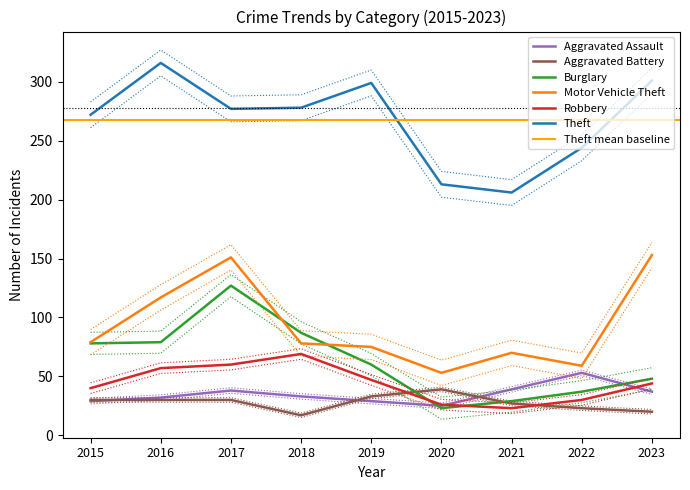

What are all the series names shown in the legend?

Aggravated Assault, Aggravated Battery, Burglary, Motor Vehicle Theft, Robbery, Theft